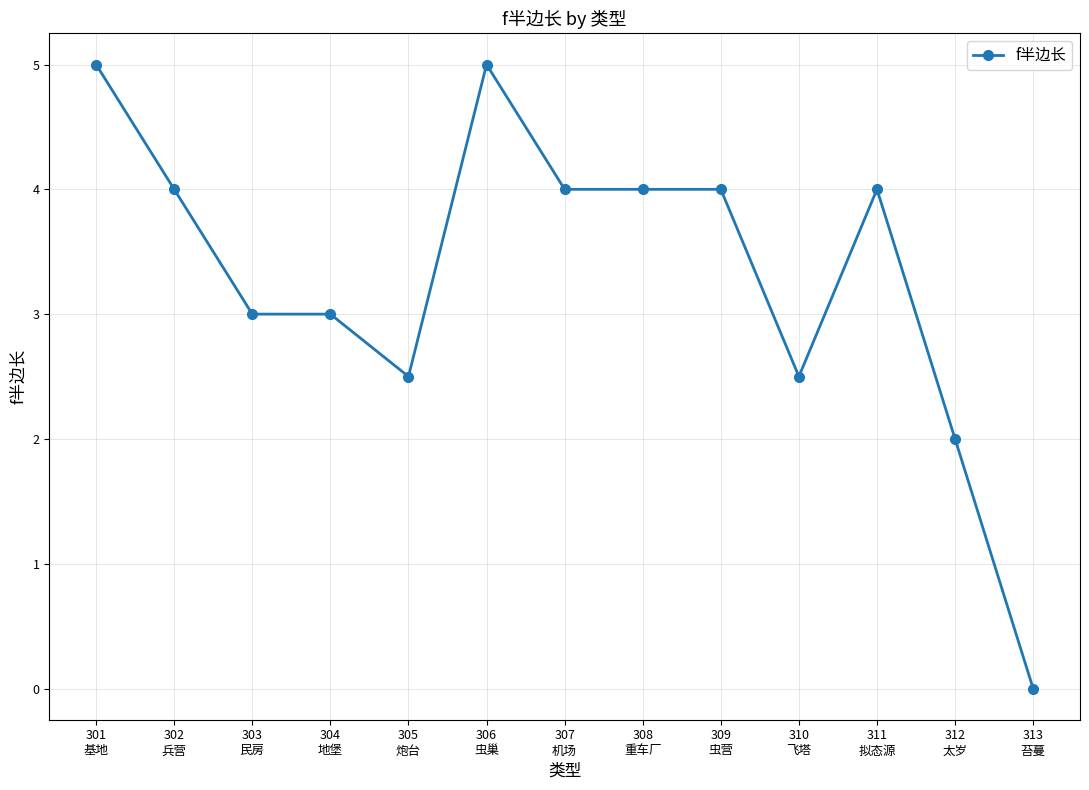

True or false: there are more than 0 points higher than both neighbors.

True